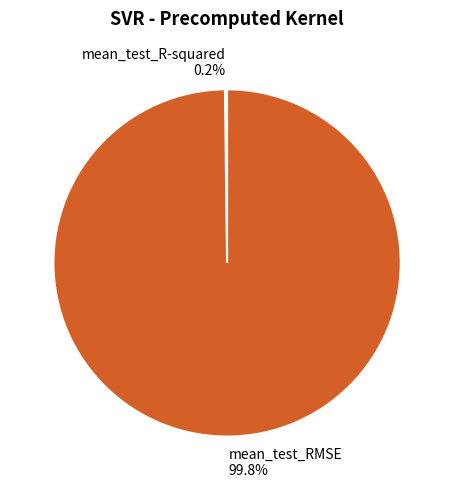

Is it true that mean_test_RMSE is 100% of the pie?

True